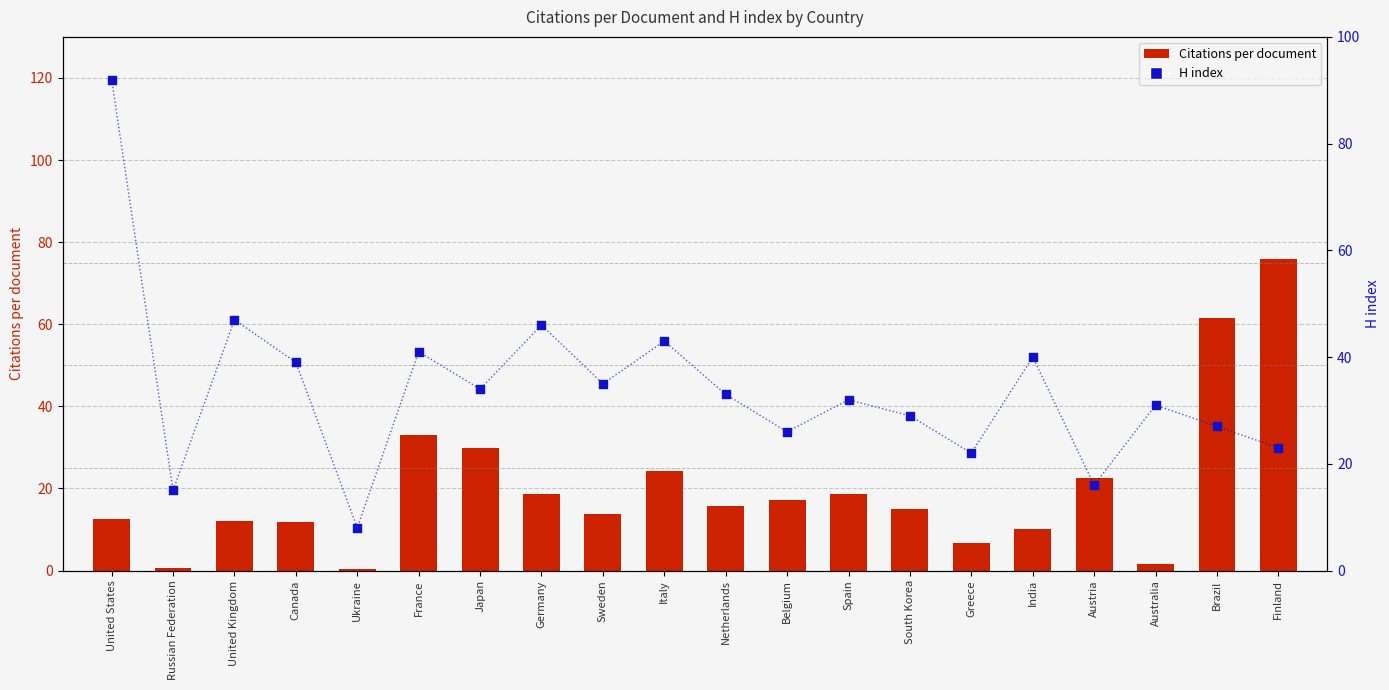

What are all the series names shown in the legend?

Citations per document, H index